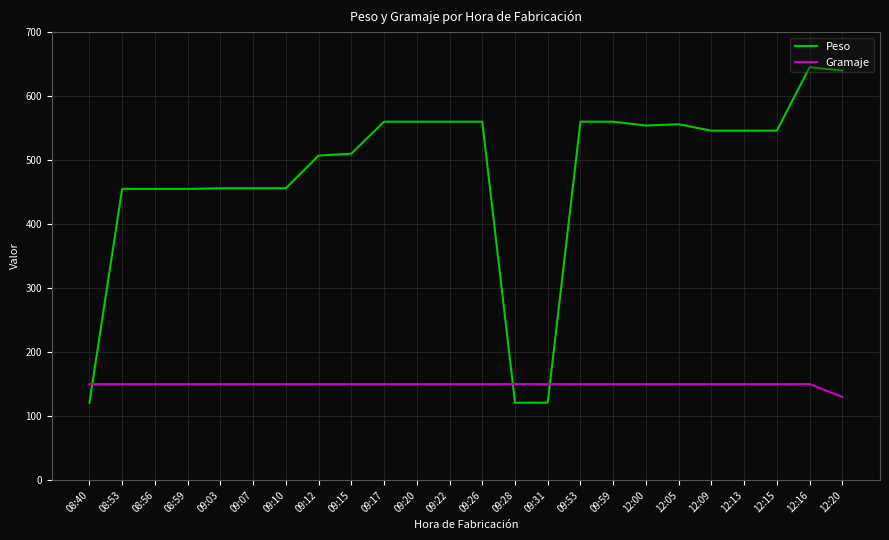

True or false: Peso has a value of 839 at 09:15.

False